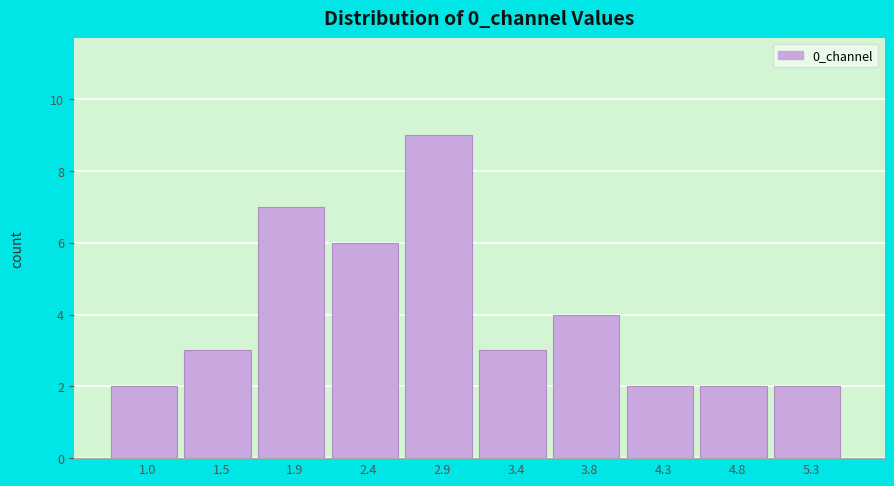

What is the height of the bar covering 0.75 to 1.20 on the x-axis? Neither the bar edges nor the heights are printed on the chart, so give them approximately, as read against the axes.

2